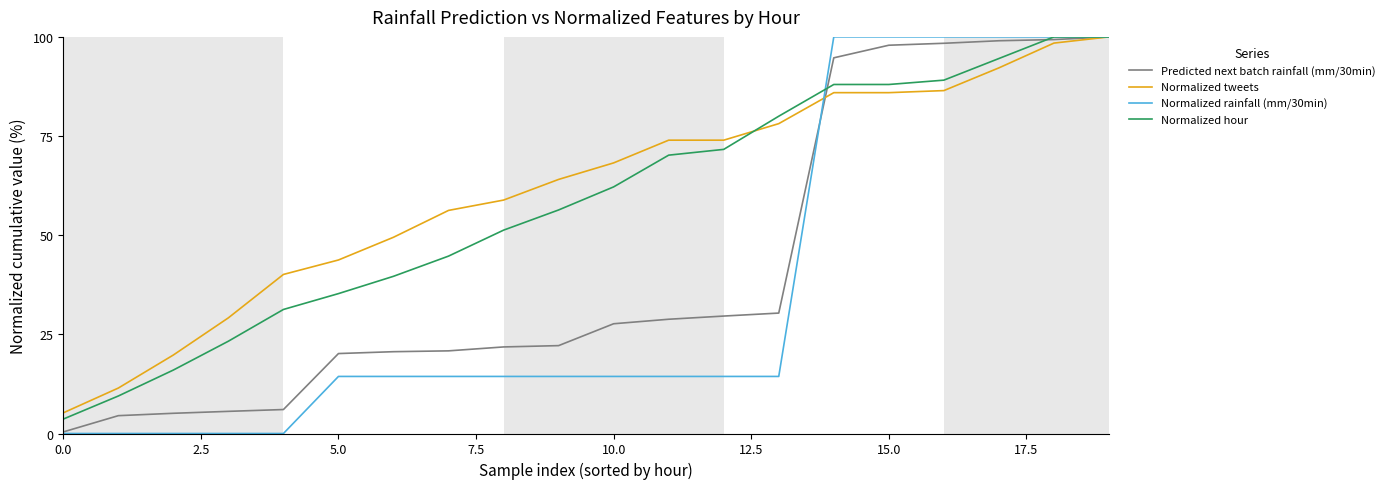

What are all the series names shown in the legend?

Predicted next batch rainfall (mm/30min), Normalized tweets, Normalized rainfall (mm/30min), Normalized hour